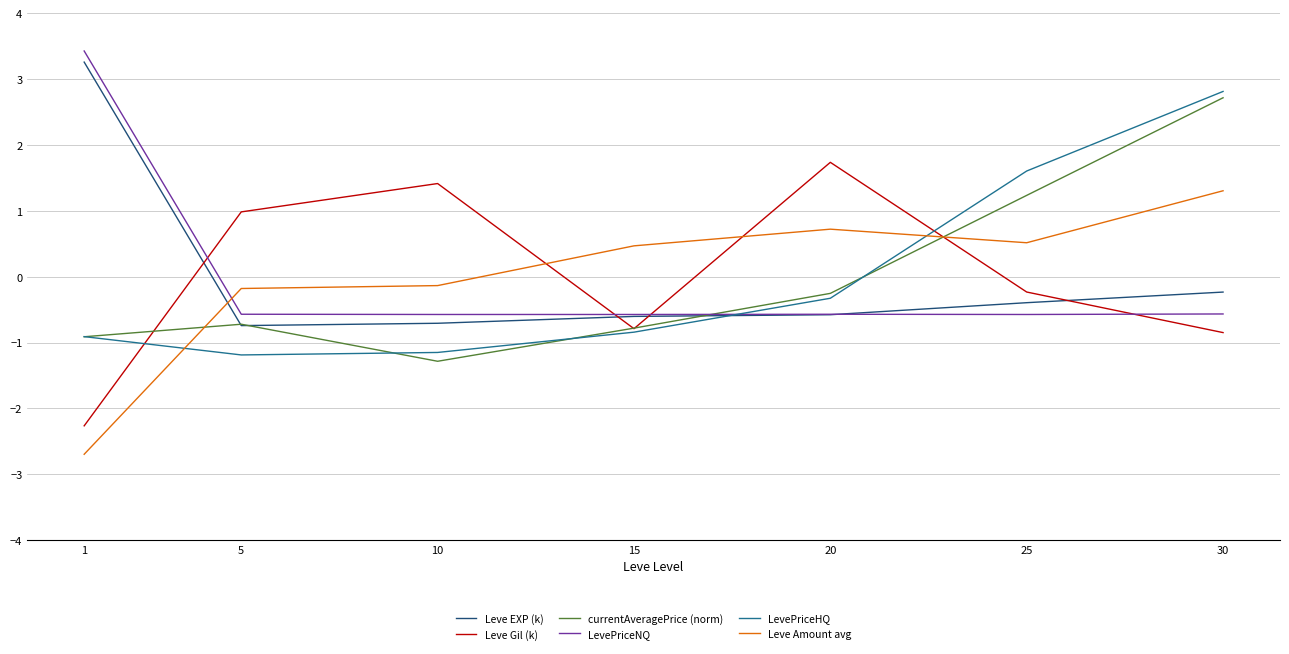

How many times do Leve EXP (k) and Leve Gil (k) cross each other?

4